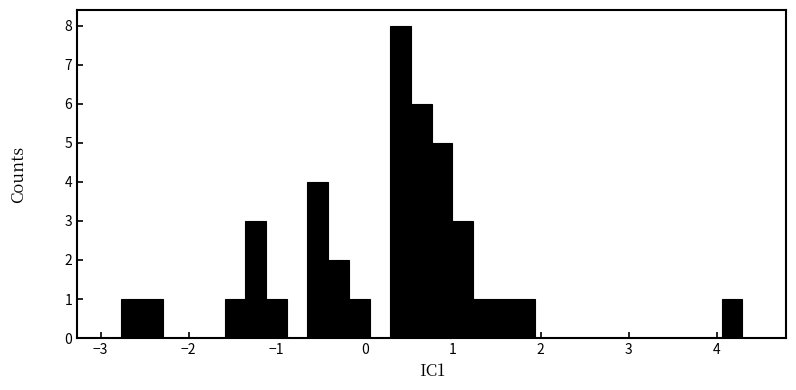

Around what value on the x-axis is the tallest bar? Give the approximate position of its centre, as read against the axis.

0.4